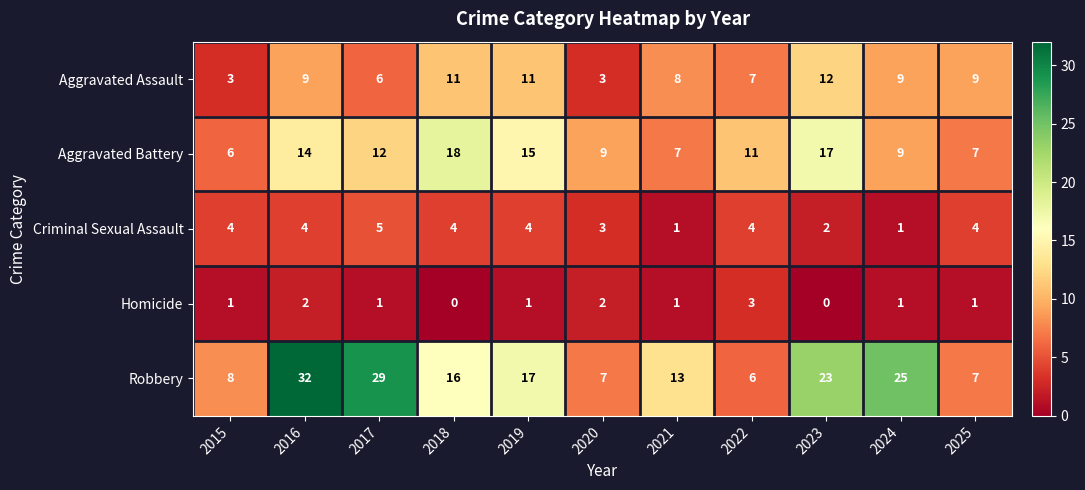

Which series has the largest total across all categories?

Robbery